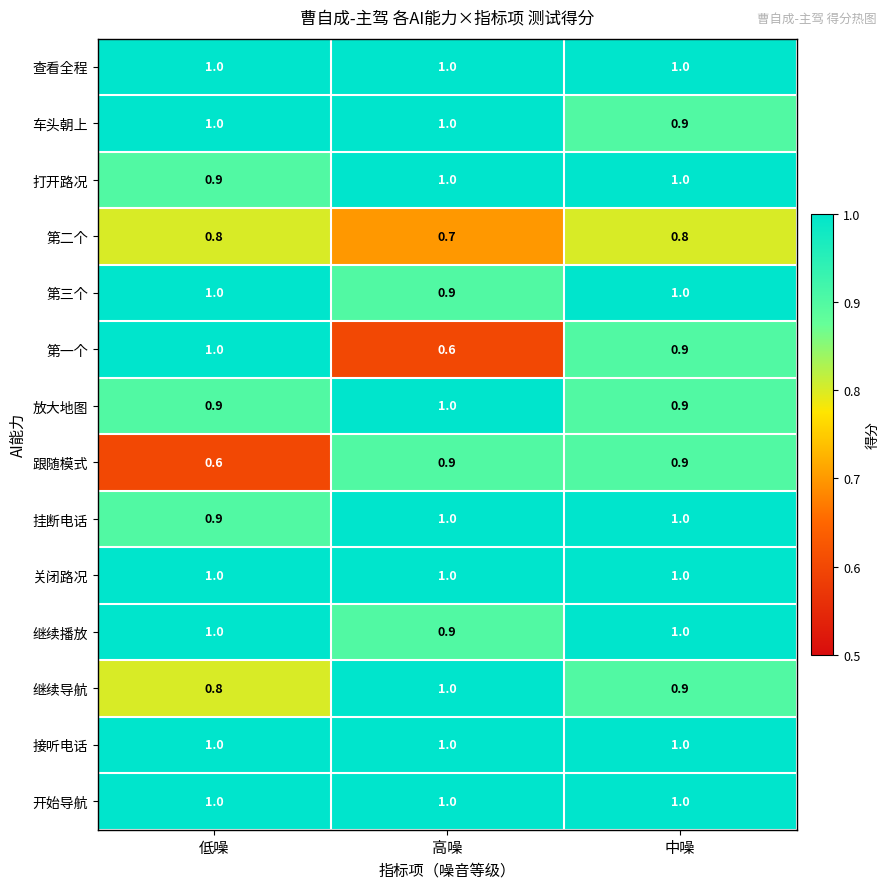

Which series has the largest range (max minus min)?

第一个